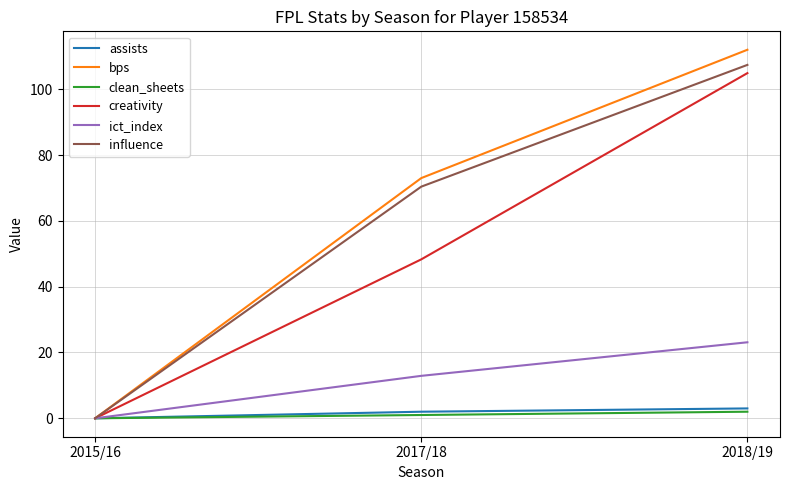

At how many categories does at least one series exceed 66?

2